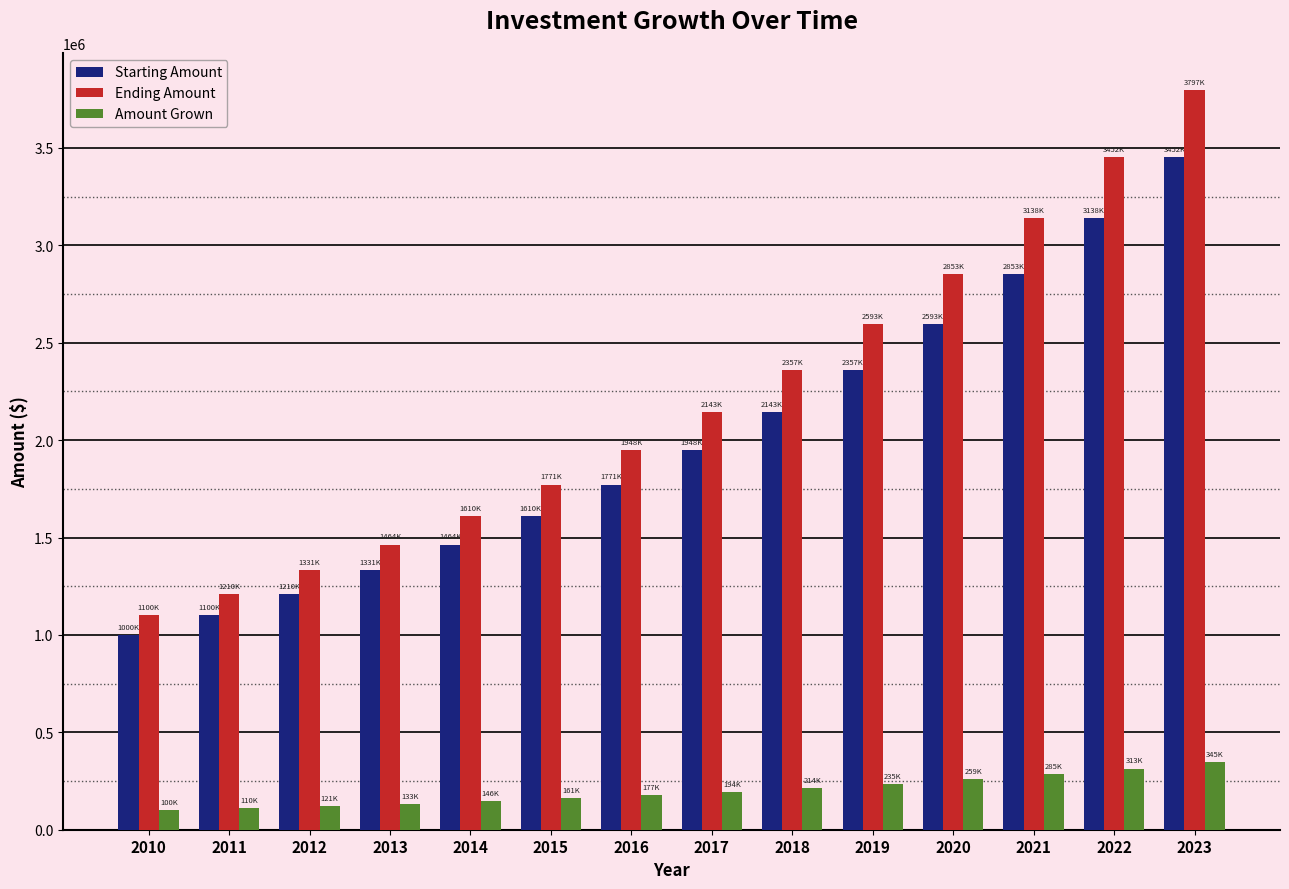

What is the spread (max minus min) of values at 2011?

1100000